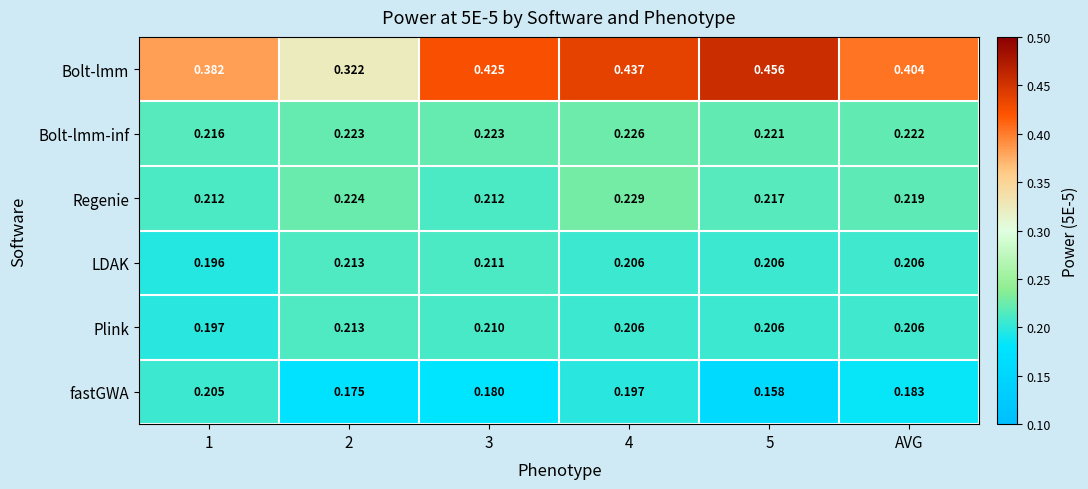

Which series has the largest total across all categories?

Bolt-lmm